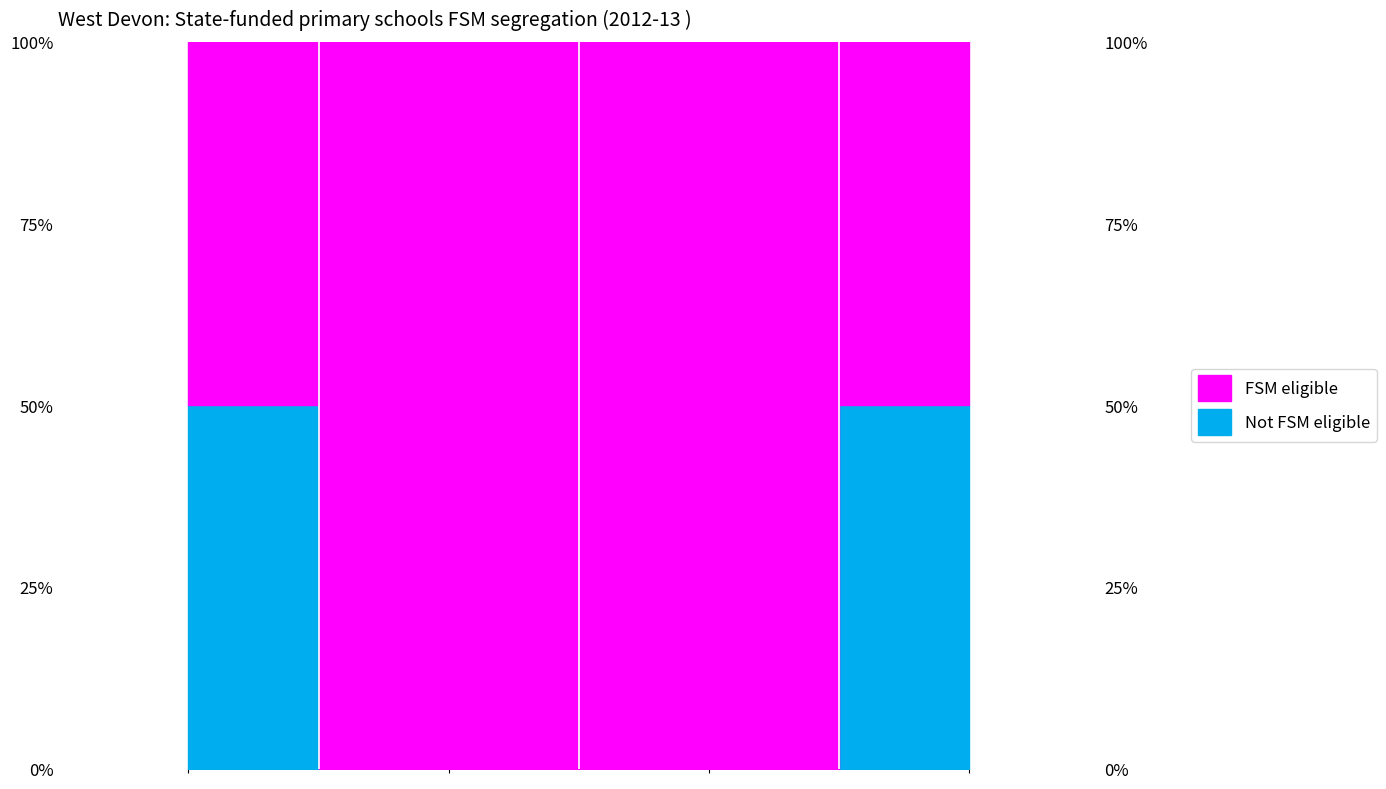

Rank the categories by value from lowest to highest.

2, 3, 1, 4